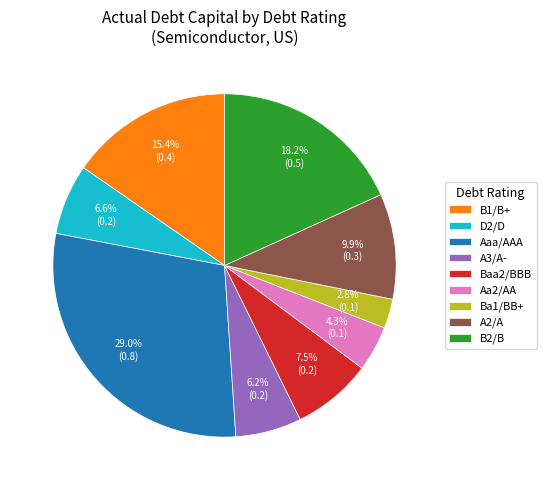

Is there any slice that represents more than half of the pie?

No